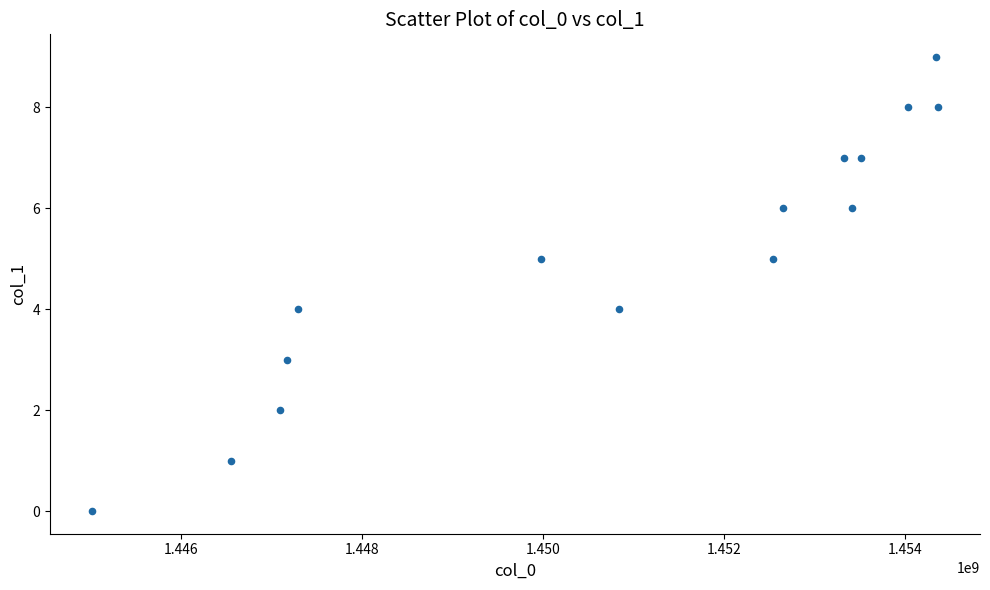

What is the range of Y values (max minus min)?

9